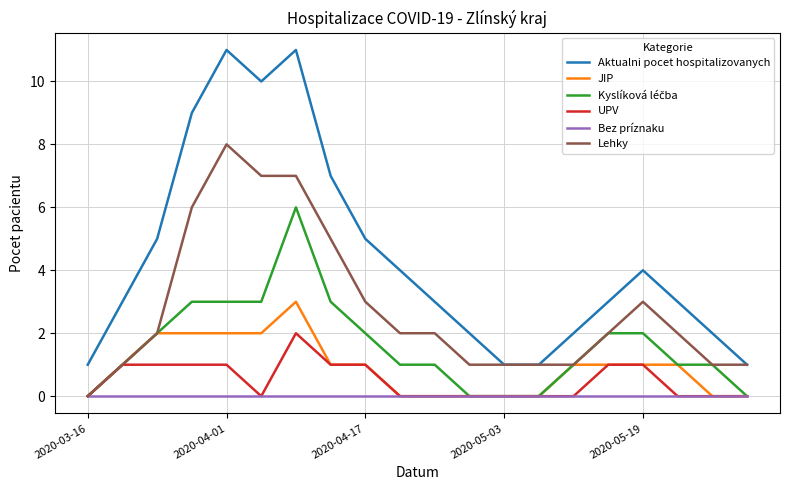

What is the highest value of the Aktualni pocet hospitalizovanych series?

11